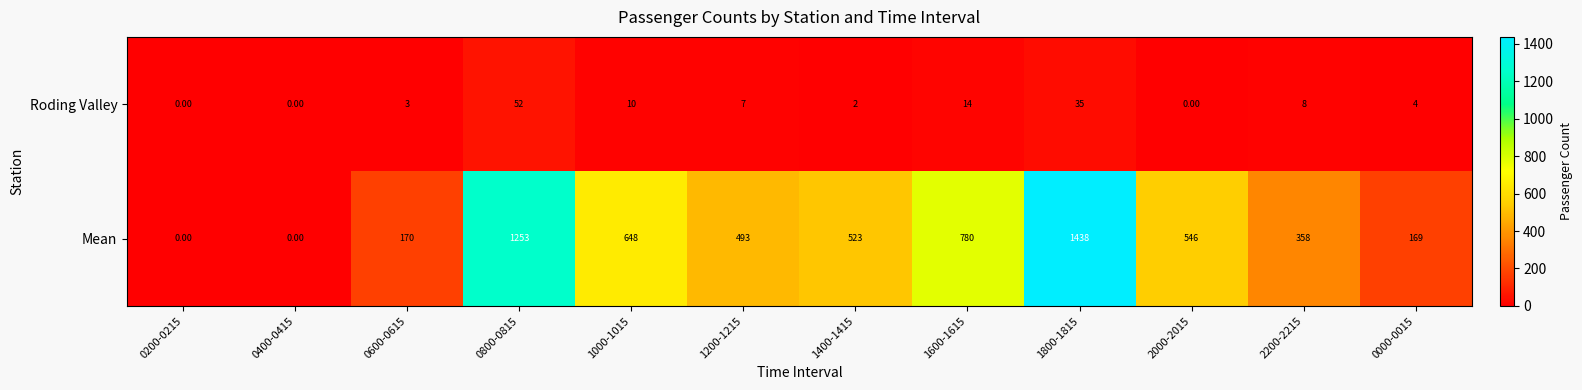

Which series changed the most between 0200-0215 and 1000-1015?

Mean